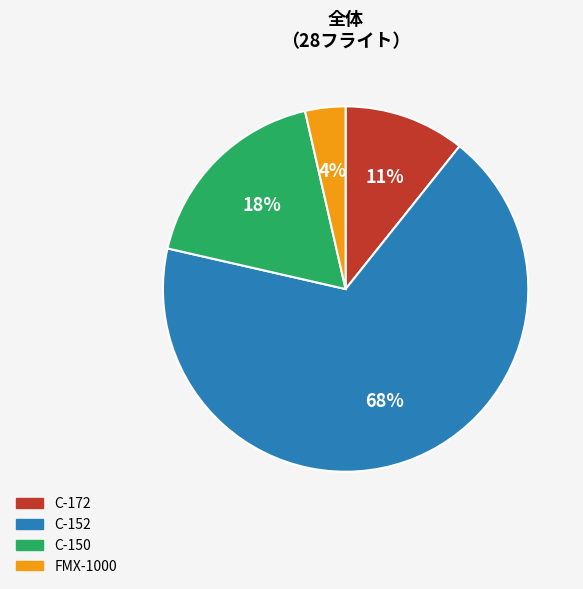

How many slices are in this pie chart?

4